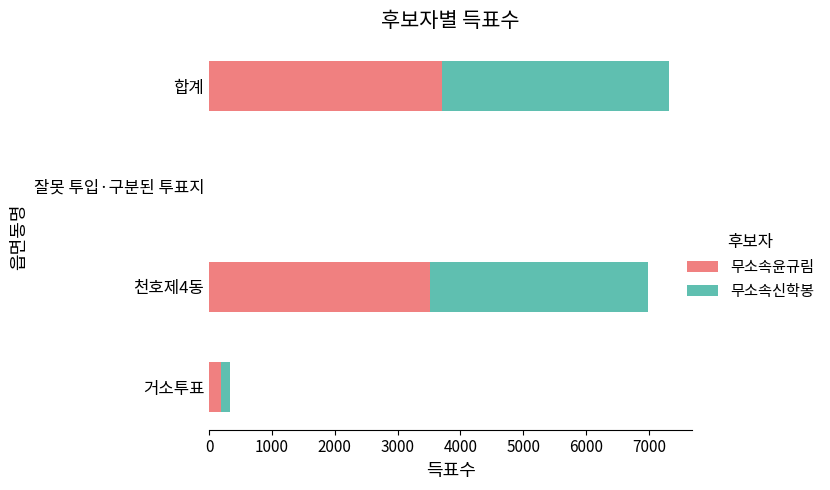

At which label is 무소속윤규림 closest to 1855?

천호제4동